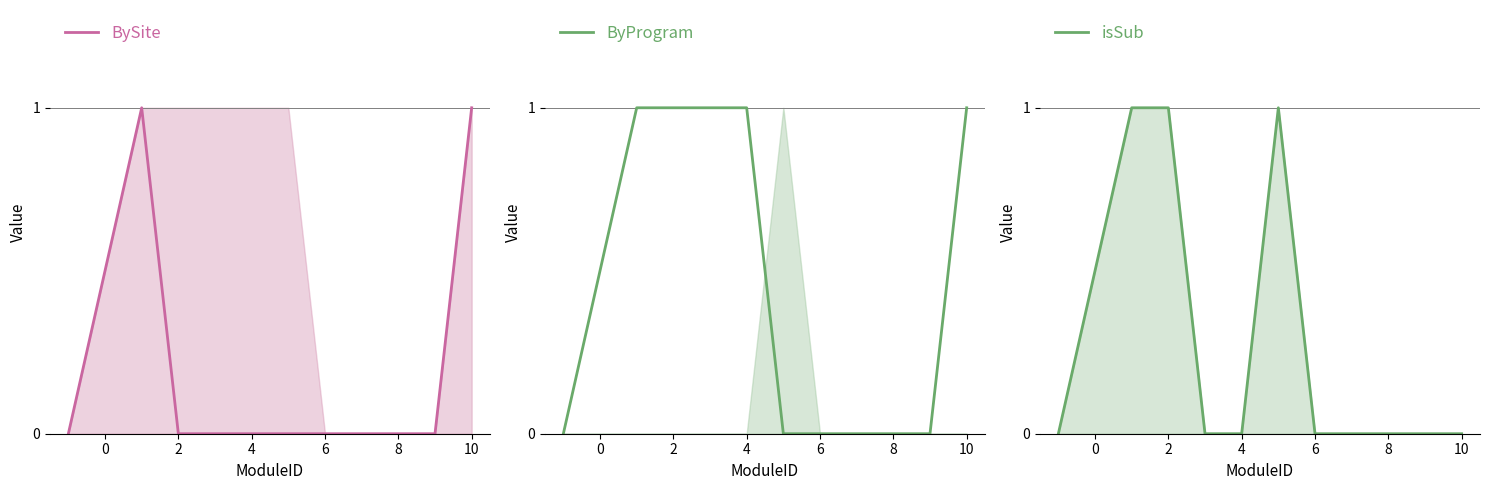

What are all the series names shown in the legend?

BySite, ByProgram, isSub